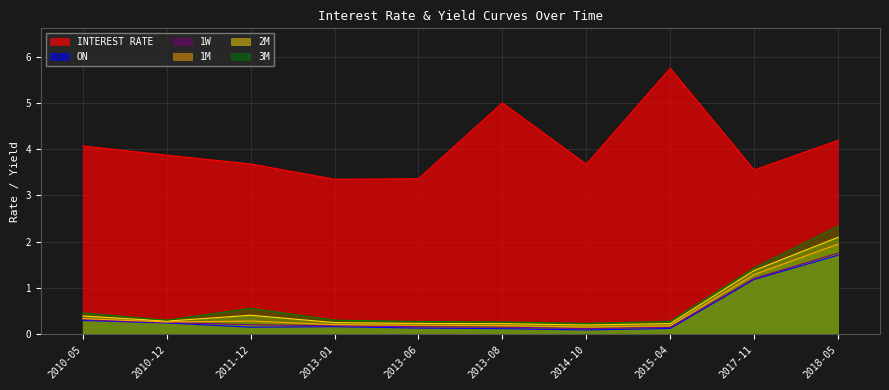

Rank the series at 2011-12 from highest to lowest value.

INTEREST RATE, 3M, 2M, 1M, 1W, ON